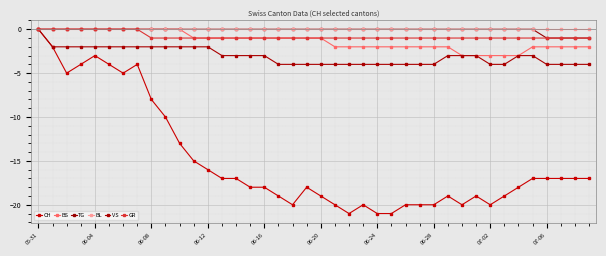

True or false: BL and CH cross at least once.

False